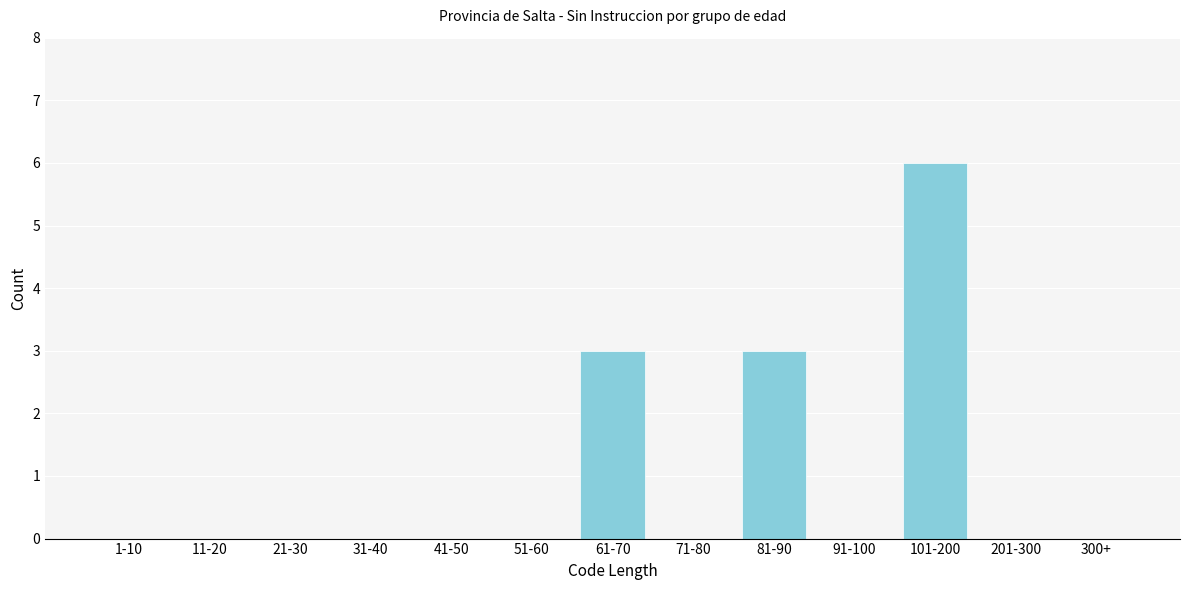

Reading right to left, what are all the values shown in this chart?

300+=0	201-300=0	101-200=6	91-100=0	81-90=3	71-80=0	61-70=3	51-60=0	41-50=0	31-40=0	21-30=0	11-20=0	1-10=0